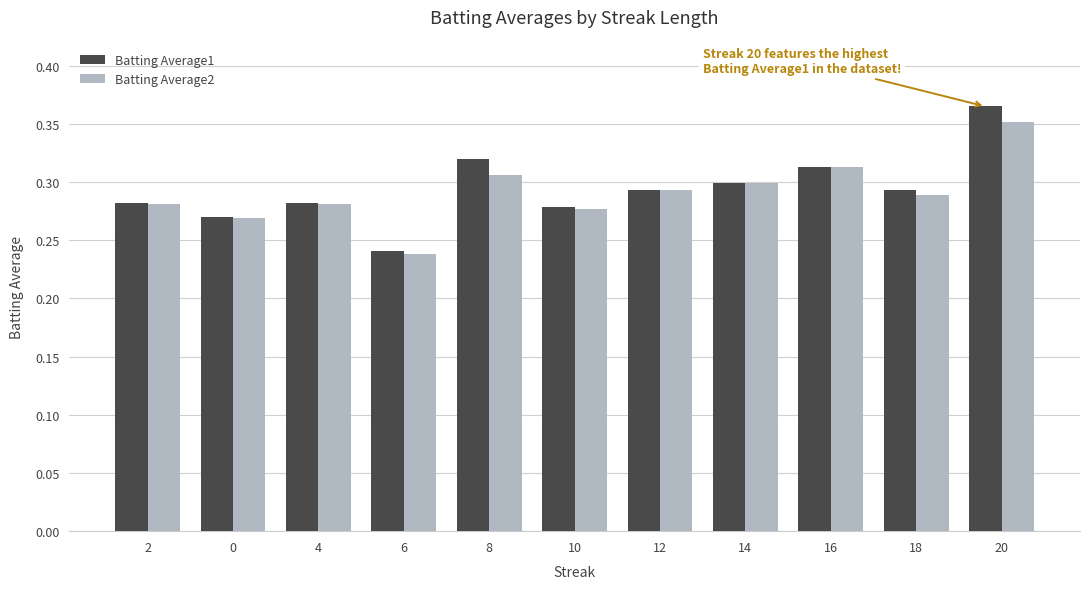

Is the value of Batting Average1 at 4 greater than the value of Batting Average2 at 6?

Yes